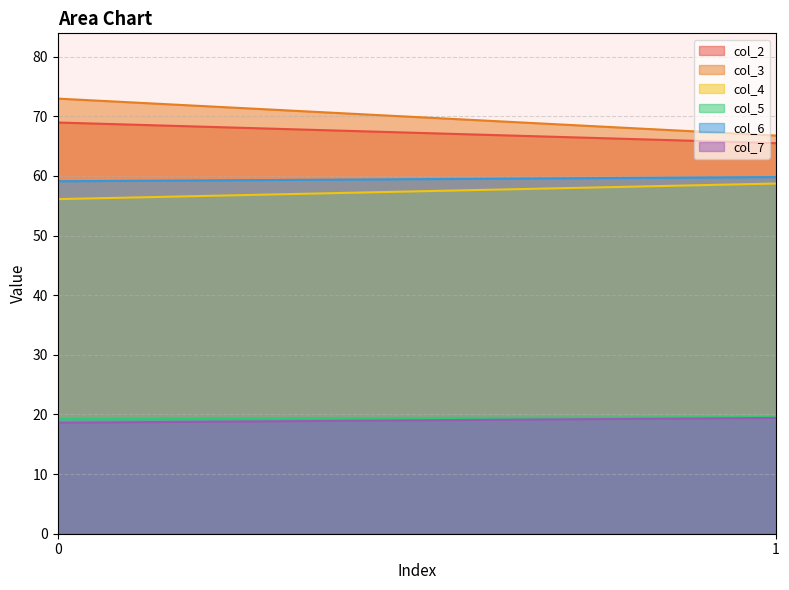

Does the chart have visible grid lines?

Yes